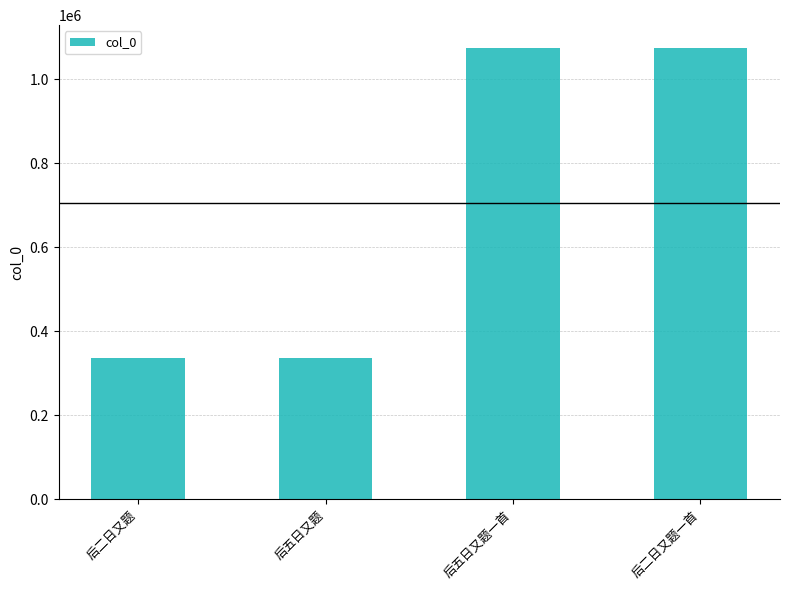

What is the sum of the values at 后五日又题一首 and 后五日又题?

1412218